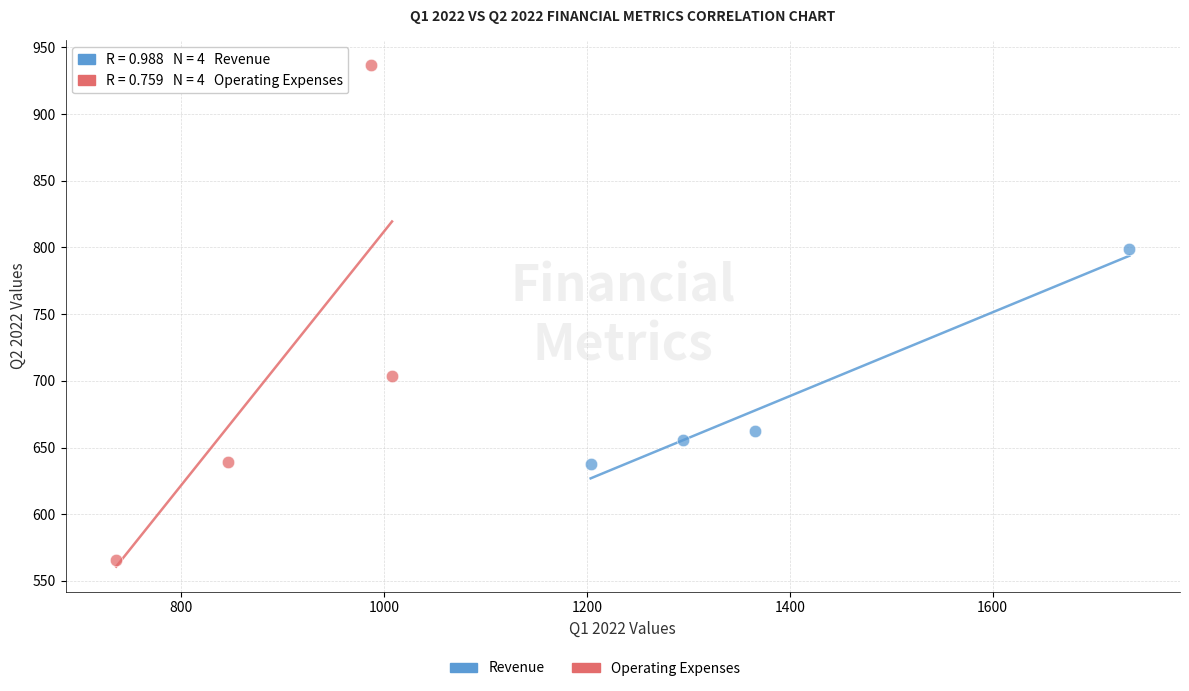

Which series reaches the minimum Y coordinate?

Operating Expenses